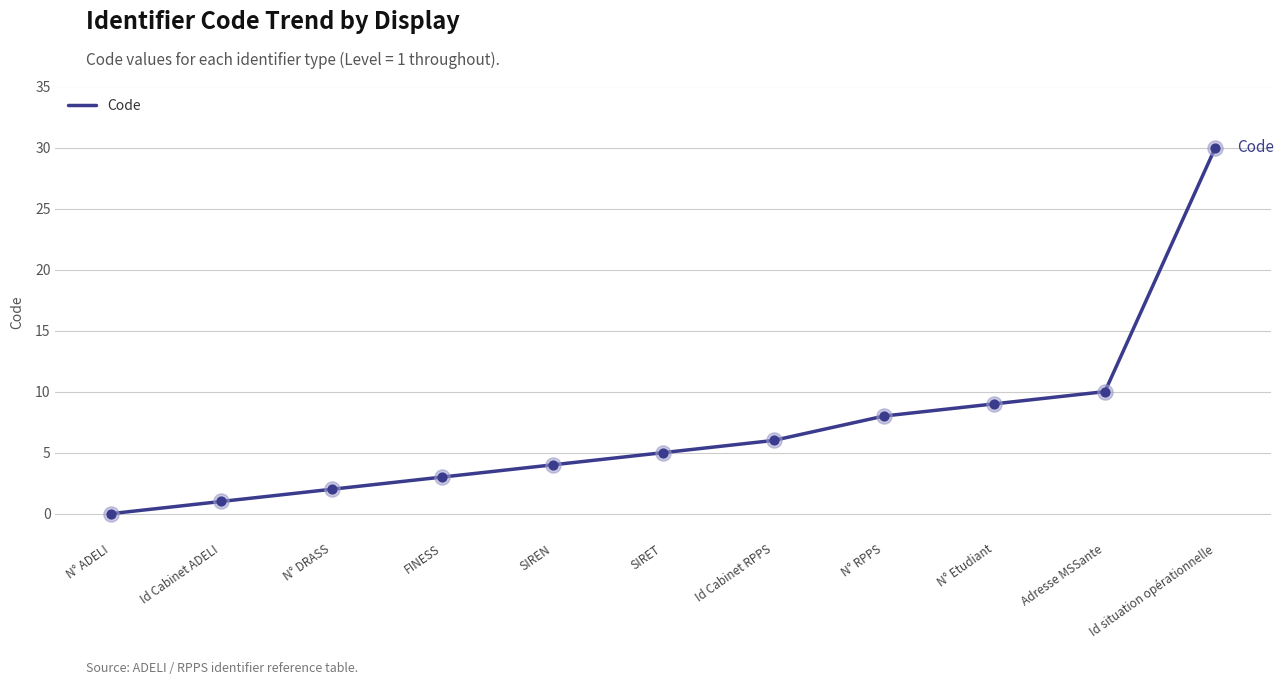

What is the ratio of the value at SIRET to the value at Id situation opérationnelle?

0.2